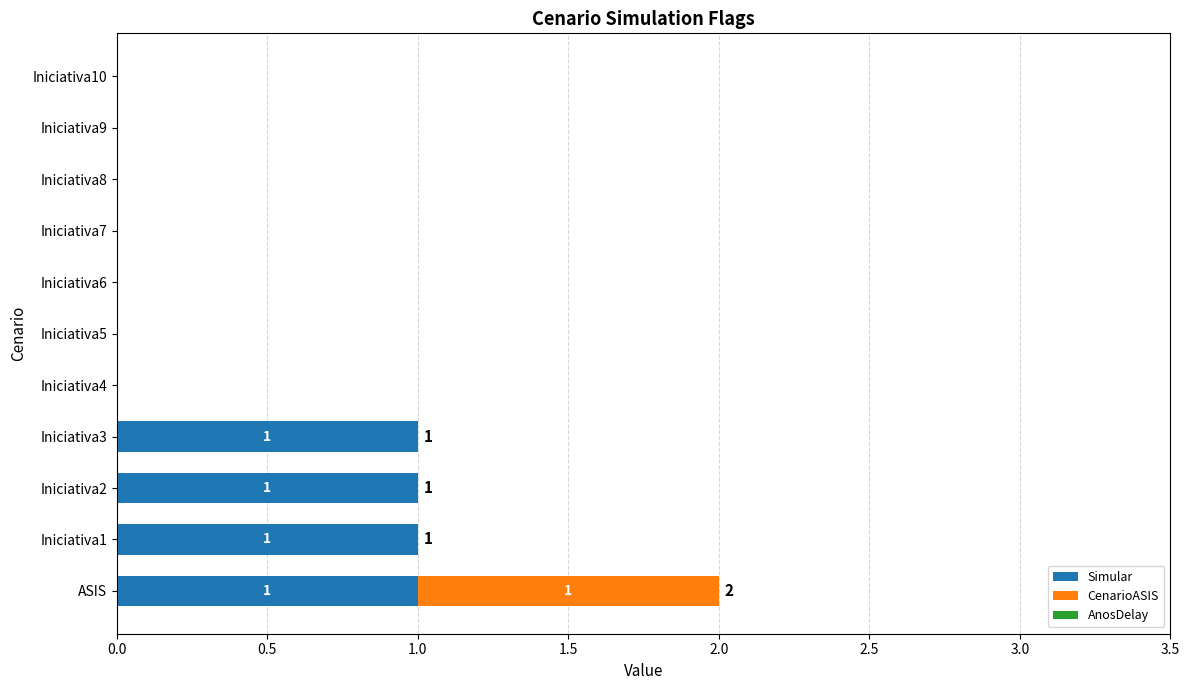

How many categories are shown in the chart?

11